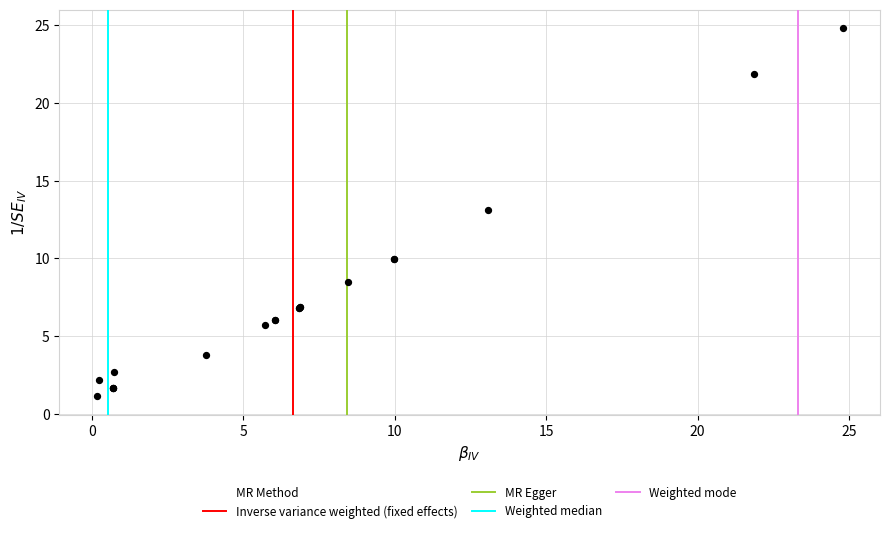

What Y value in the scatter plot is closest to 12?

13.1